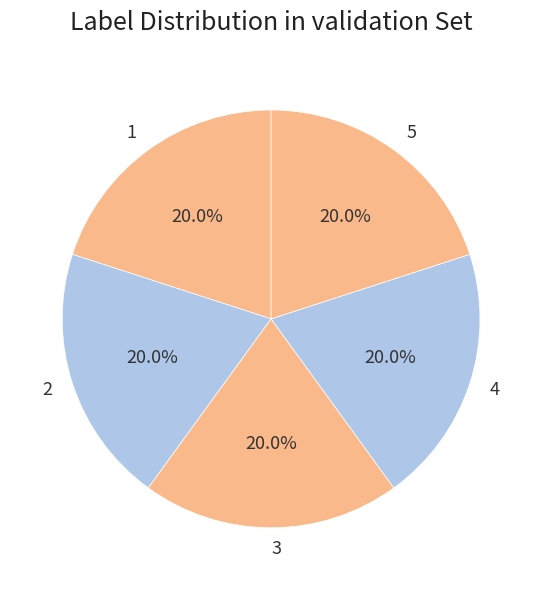

What is the ratio of the value at 1 to the value at 5?

1.0